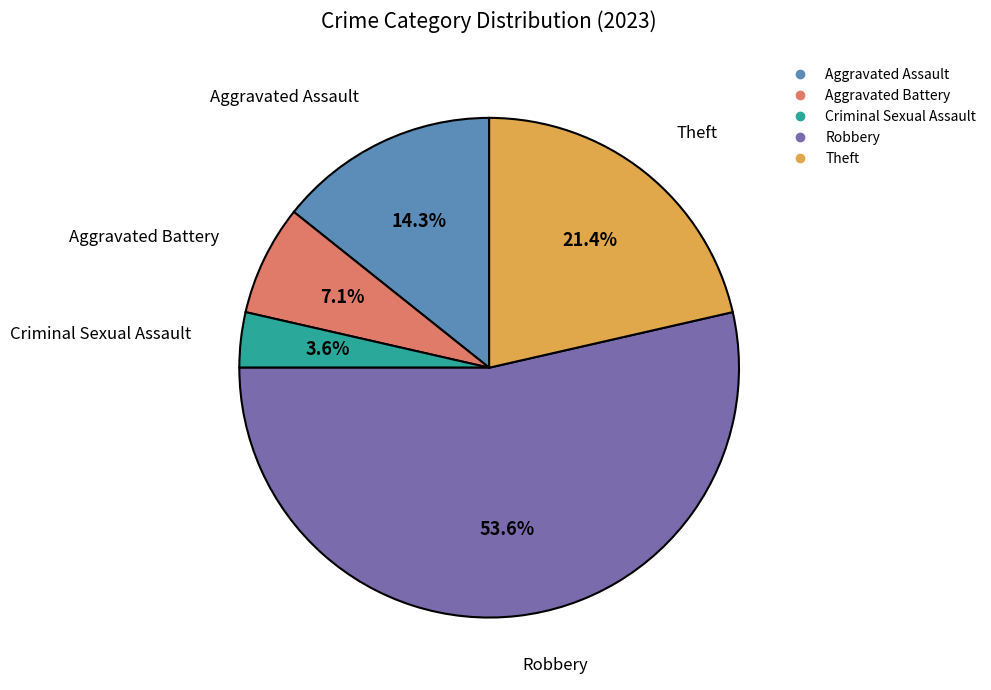

The Robbery slice represents 61% of the pie. True or false?

False